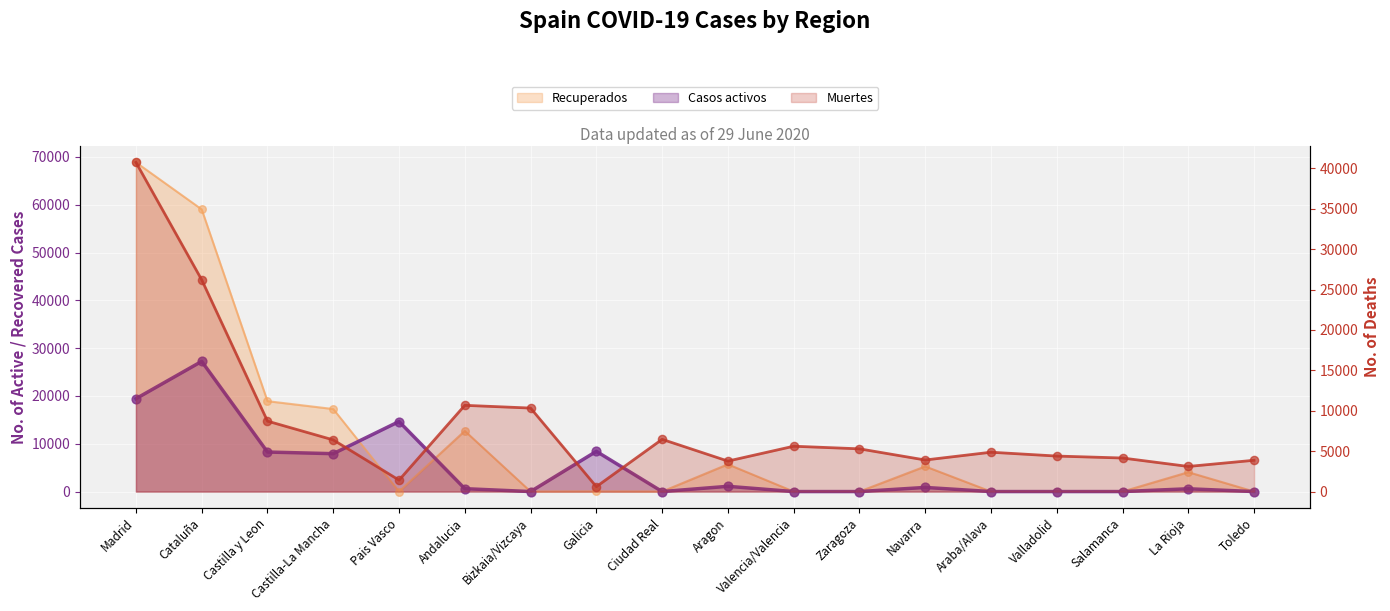

Which series has the largest total across all categories?

Recuperados